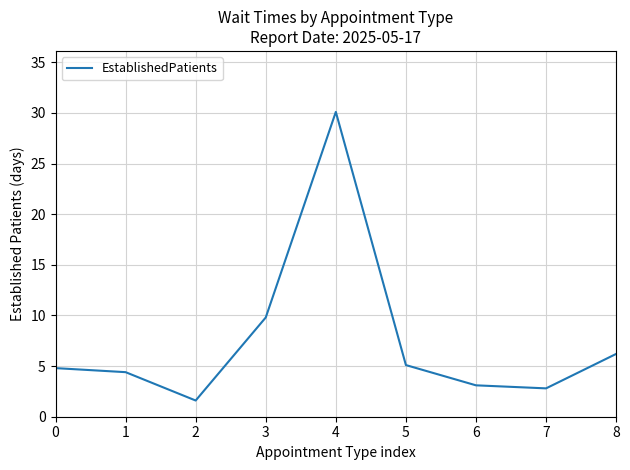

Reading left to right, transcribe all the data shown in this chart.

4.8	4.4	1.6	9.8	30.1	5.1	3.1	2.8	6.2